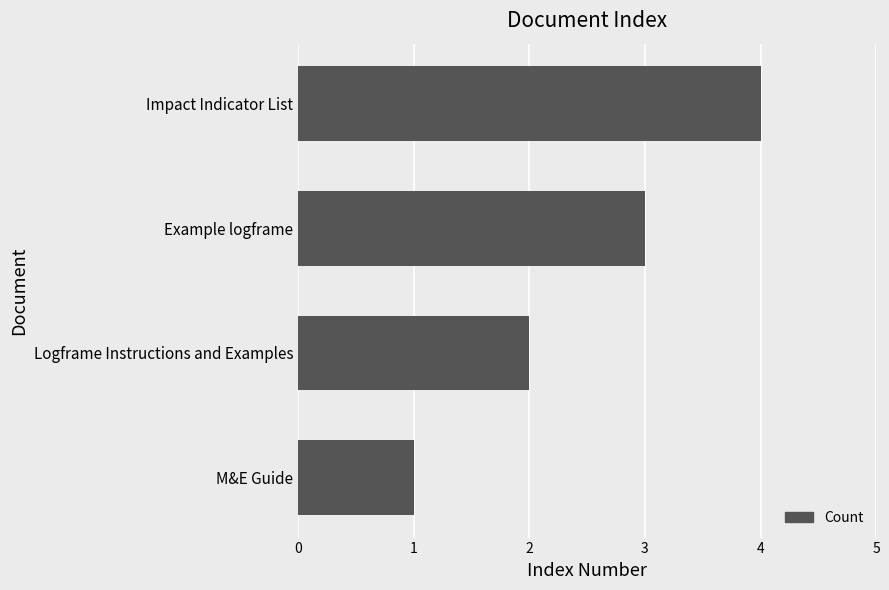

List the labels in order of value, largest first.

Impact Indicator List, Example logframe, Logframe Instructions and Examples, M&E Guide